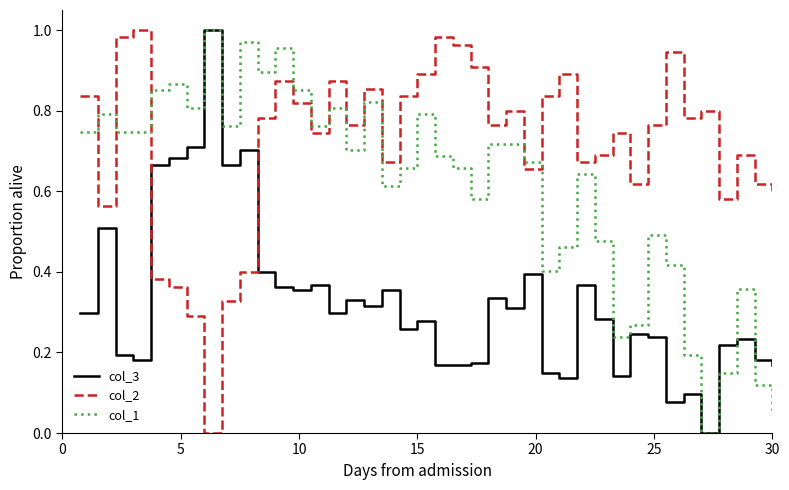

Rank the series by their average value, from lowest to highest.

col_3, col_1, col_2